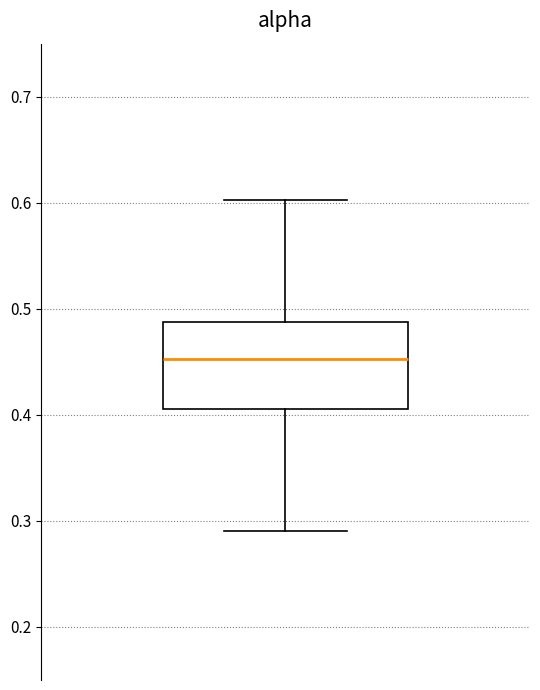

Where does the median line of the box sit on the y-axis? The values are not printed on the chart, so give them approximately, as read against the axis.

0.45